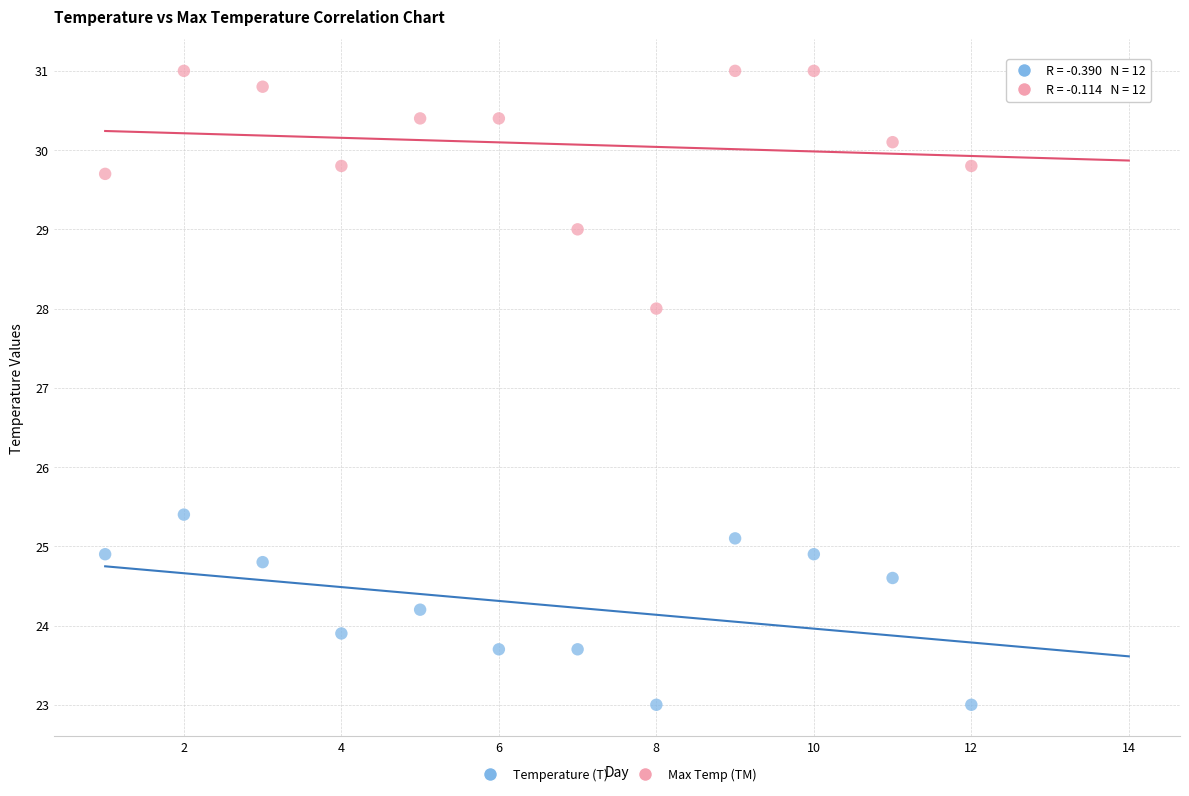

Which series reaches the maximum Y coordinate?

Max Temp (TM)